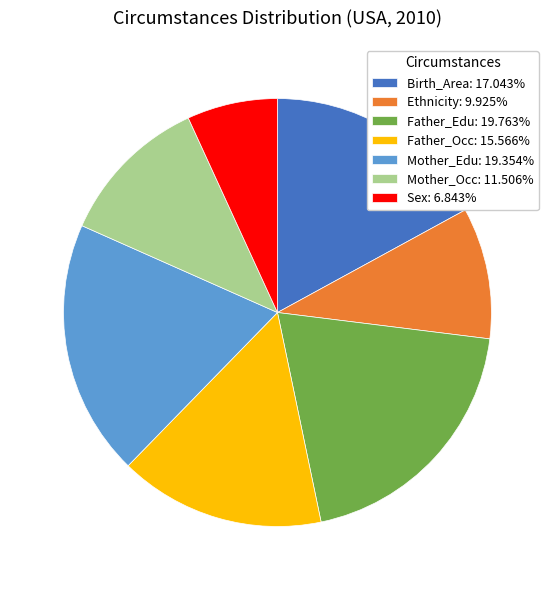

Do Father_Edu: 19.763% and Ethnicity: 9.925% together represent more than half of the pie?

No